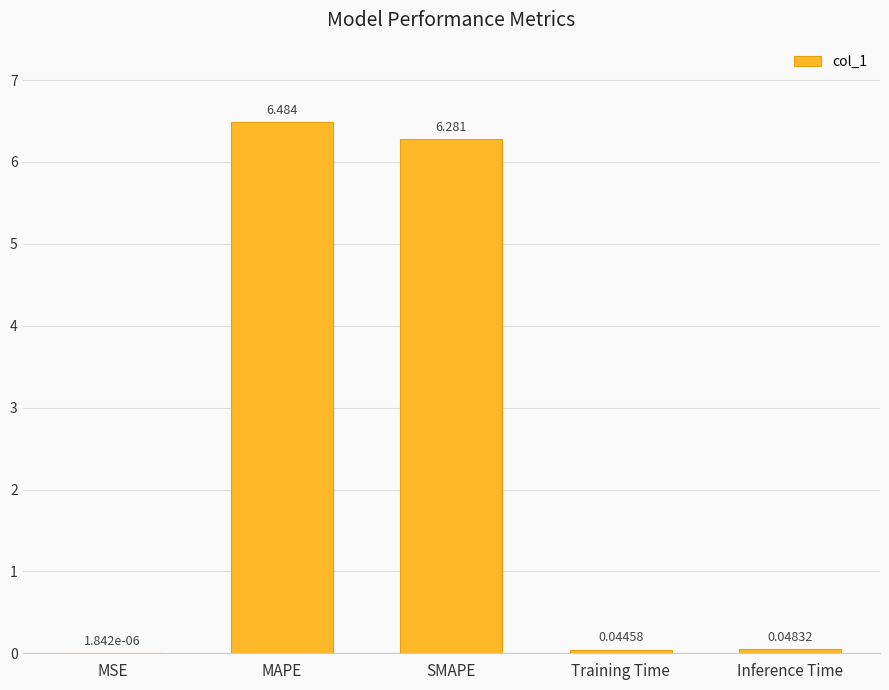

Which label corresponds to the largest value in the chart?

MAPE